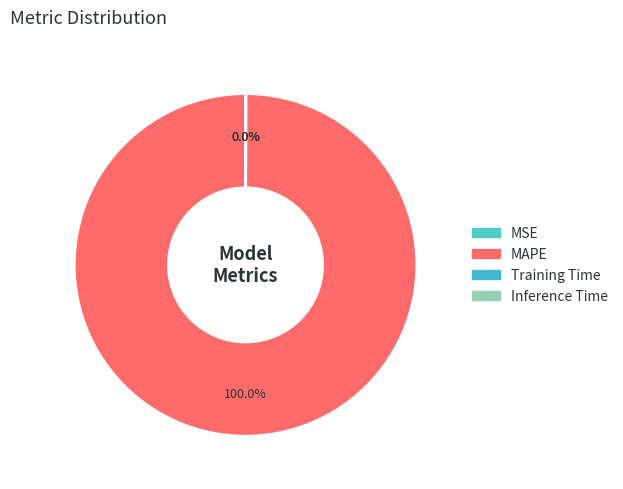

What is the change in value from MAPE to Training Time?

-20.9